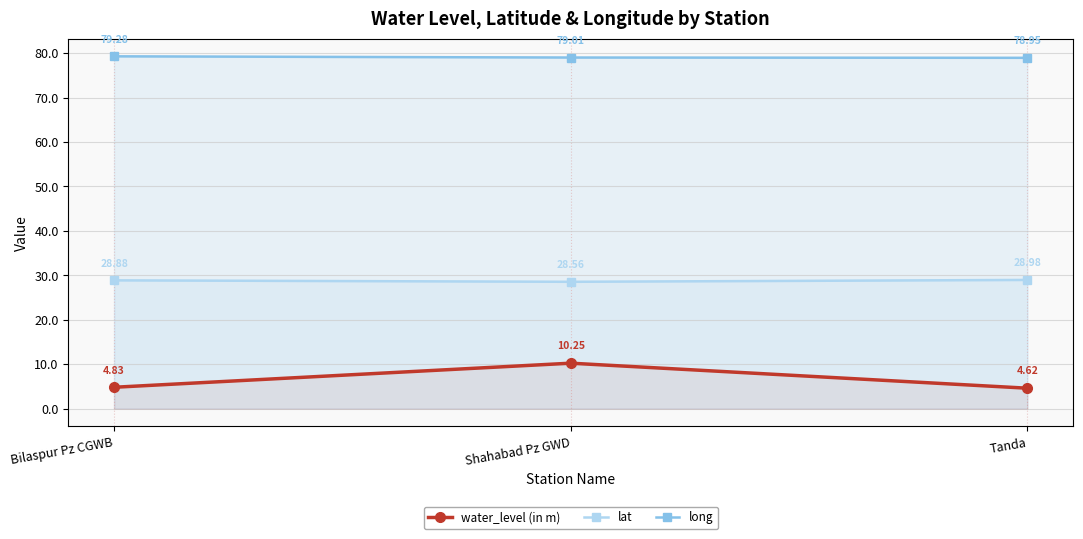

Which has a higher value, Shahabad Pz GWD or Tanda?

Shahabad Pz GWD